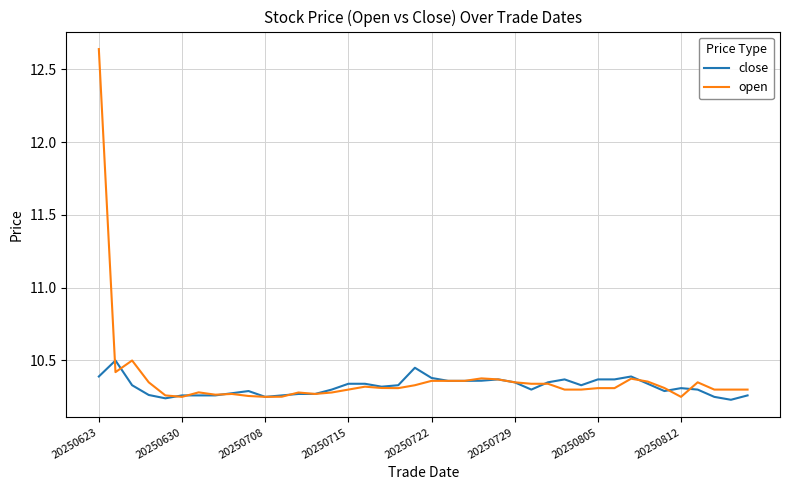

Which series has the widest spread of values?

open